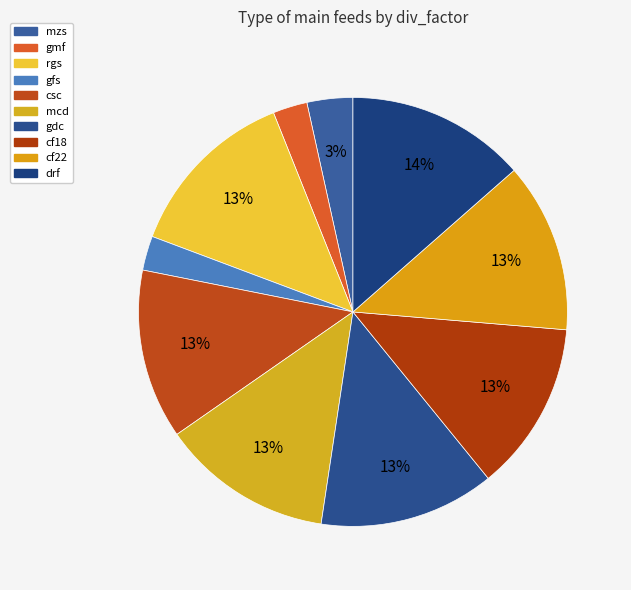

What is the largest slice in the pie chart?

drf